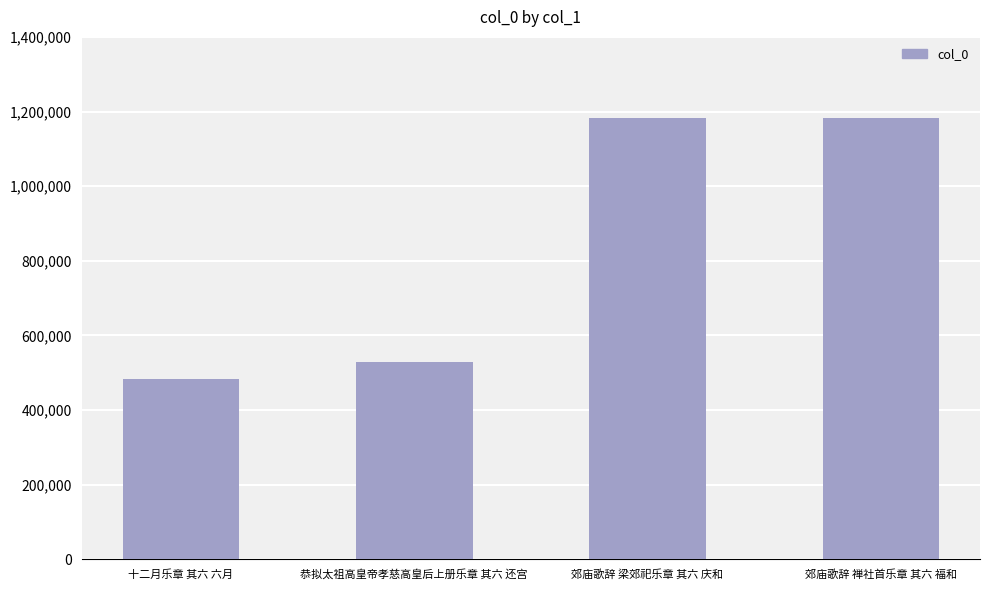

What is the label of the 4th bar from the right?

十二月乐章 其六 六月